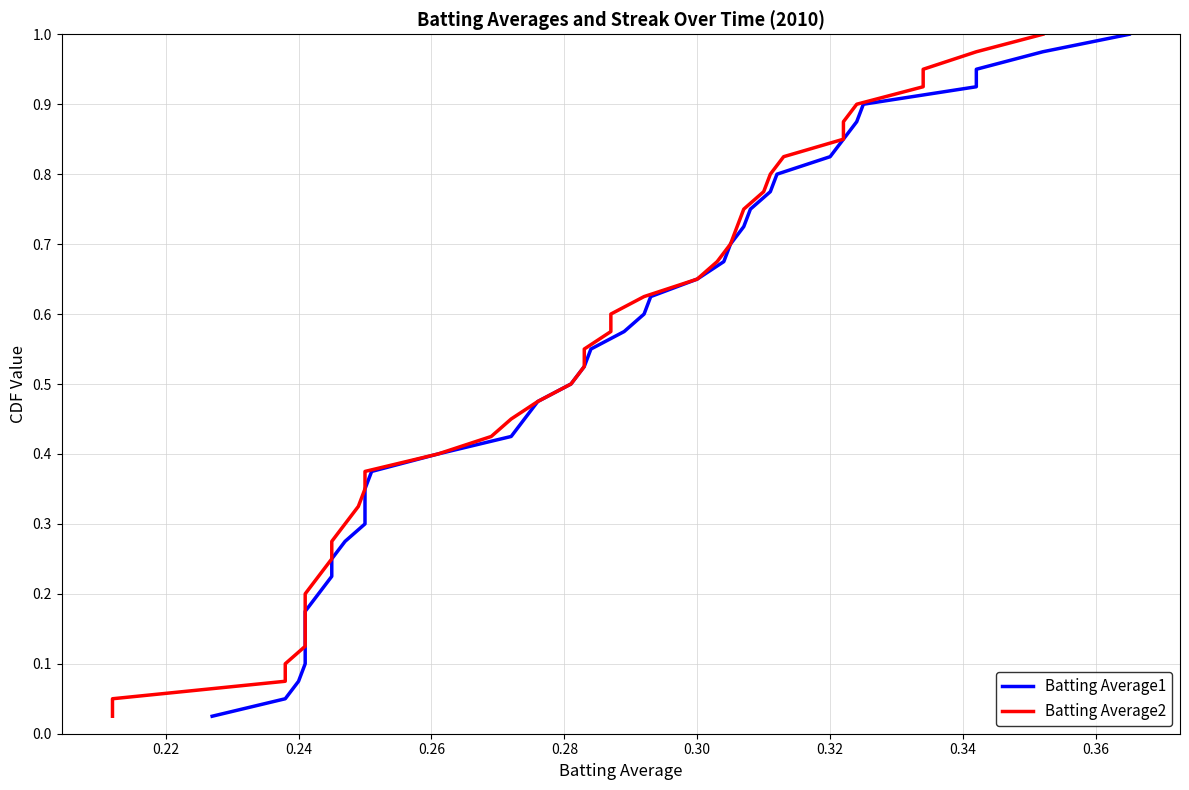

List the series in order of their peak value, lowest first.

Batting Average1, Batting Average2